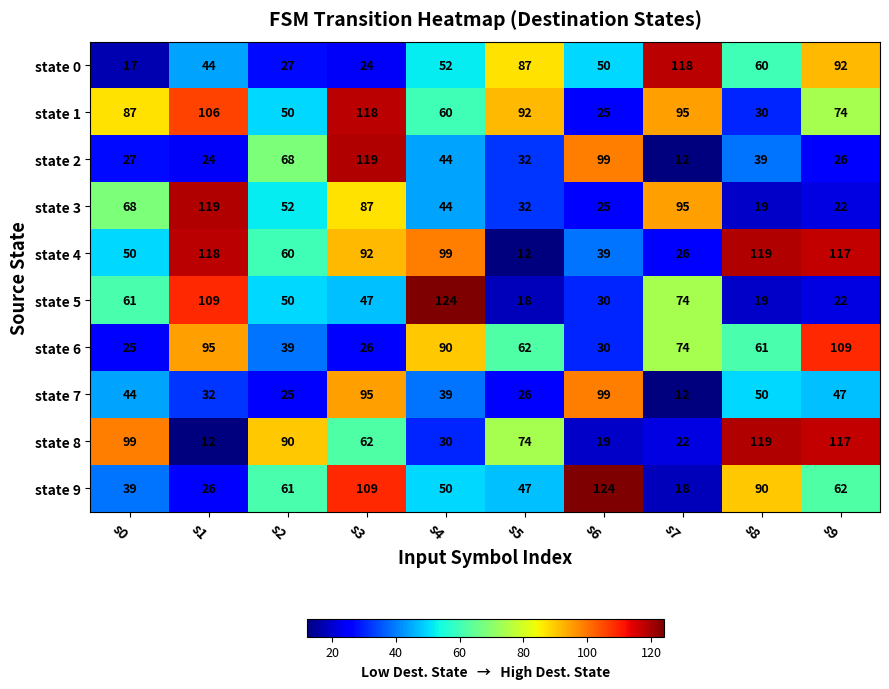

What is the minimum value shown in the chart?

12